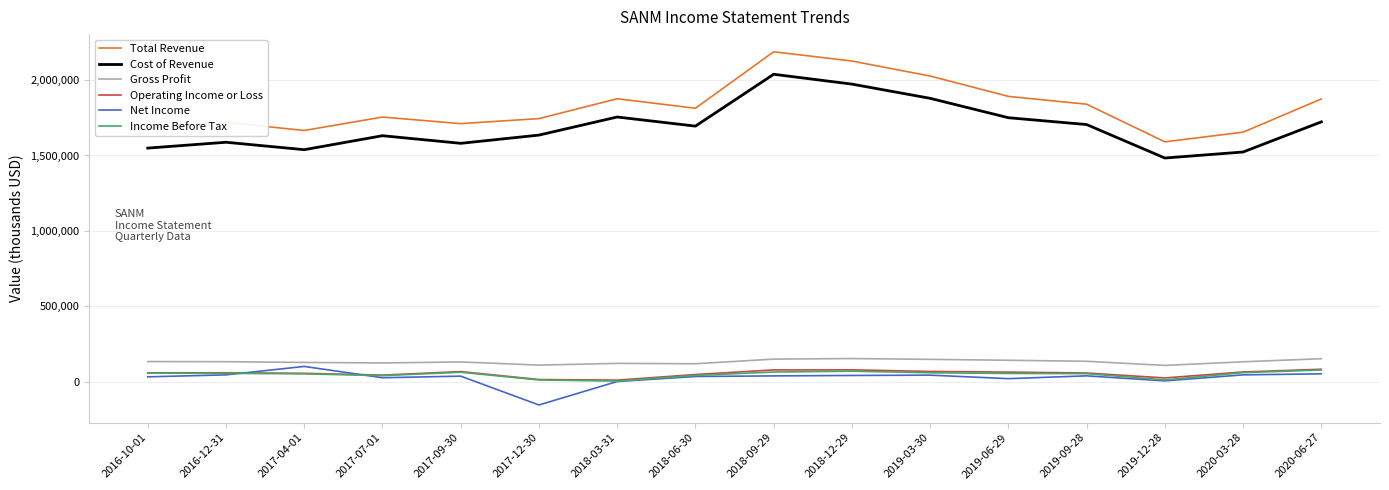

What is the difference between the Total Revenue values at 2020-06-27 and 2017-09-30?

163600